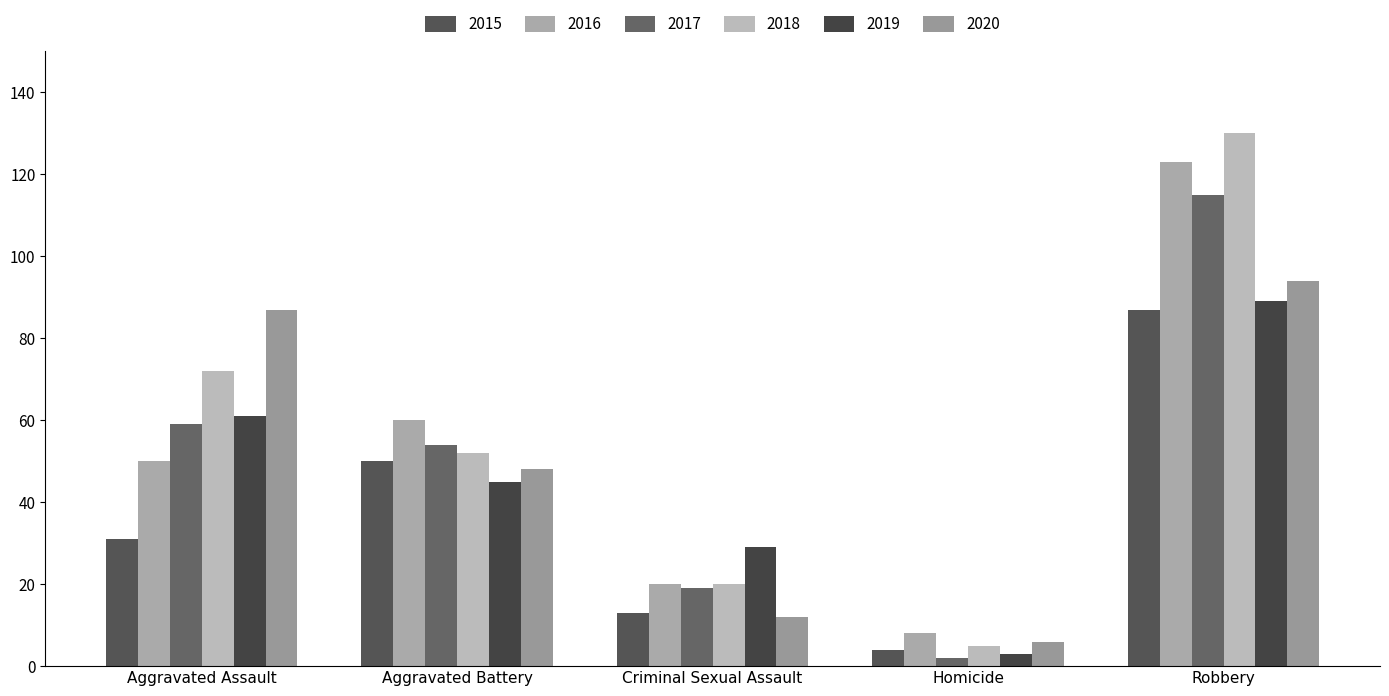

Which category has the lowest value in the 2016 series?

Homicide